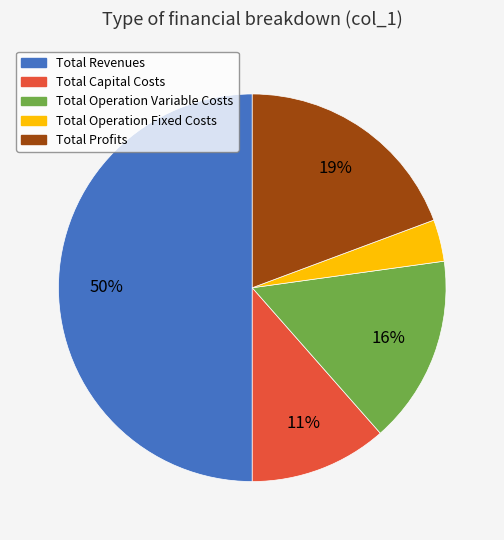

What percentage is the Total Operation Fixed Costs slice, to the nearest percent?

3%